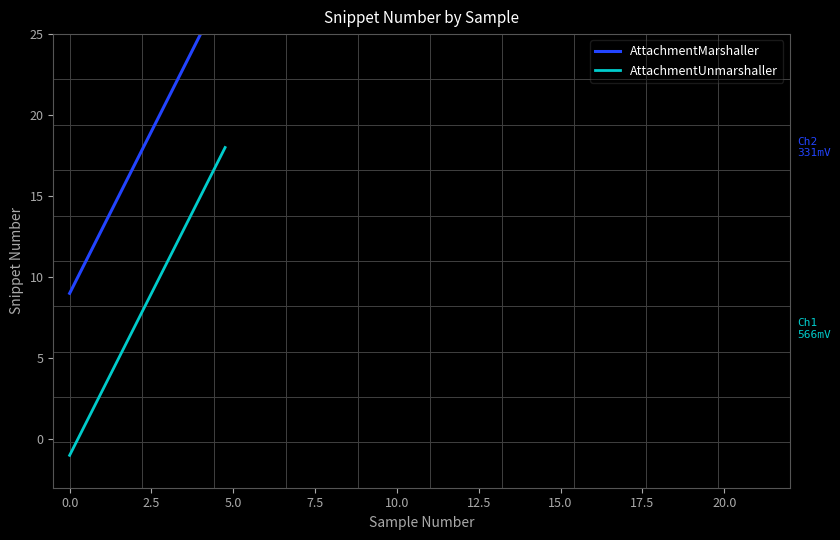

True or false: AttachmentMarshaller has more than 2 interior local peaks.

False